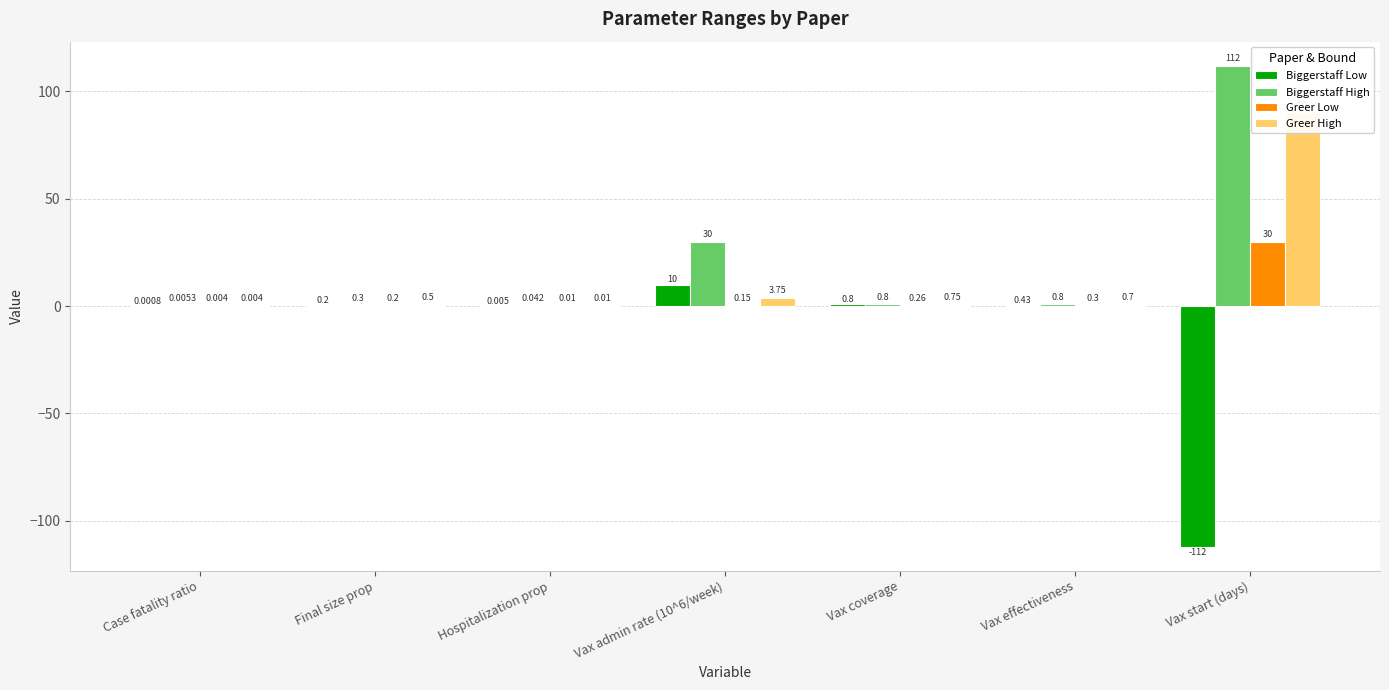

Reading right to left, what are all the values shown in this chart?

Biggerstaff Low: Vax start (days)=-112.0	Vax effectiveness=0.4	Vax coverage=0.8	Vax admin rate (10^6/week)=10.0	Hospitalization prop=0.0	Final size prop=0.2	Case fatality ratio=0.0
Biggerstaff High: Vax start (days)=112.0	Vax effectiveness=0.8	Vax coverage=0.8	Vax admin rate (10^6/week)=30.0	Hospitalization prop=0.0	Final size prop=0.3	Case fatality ratio=0.0
Greer Low: Vax start (days)=30.0	Vax effectiveness=0.3	Vax coverage=0.3	Vax admin rate (10^6/week)=0.1	Hospitalization prop=0.0	Final size prop=0.2	Case fatality ratio=0.0
Greer High: Vax start (days)=90.0	Vax effectiveness=0.7	Vax coverage=0.8	Vax admin rate (10^6/week)=3.8	Hospitalization prop=0.0	Final size prop=0.5	Case fatality ratio=0.0